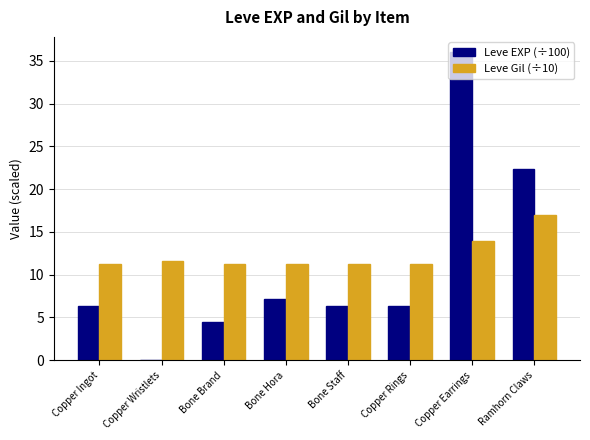

What is the sum of the Leve EXP (÷100) values at Ramhorn Claws and Copper Ingot?

28.6